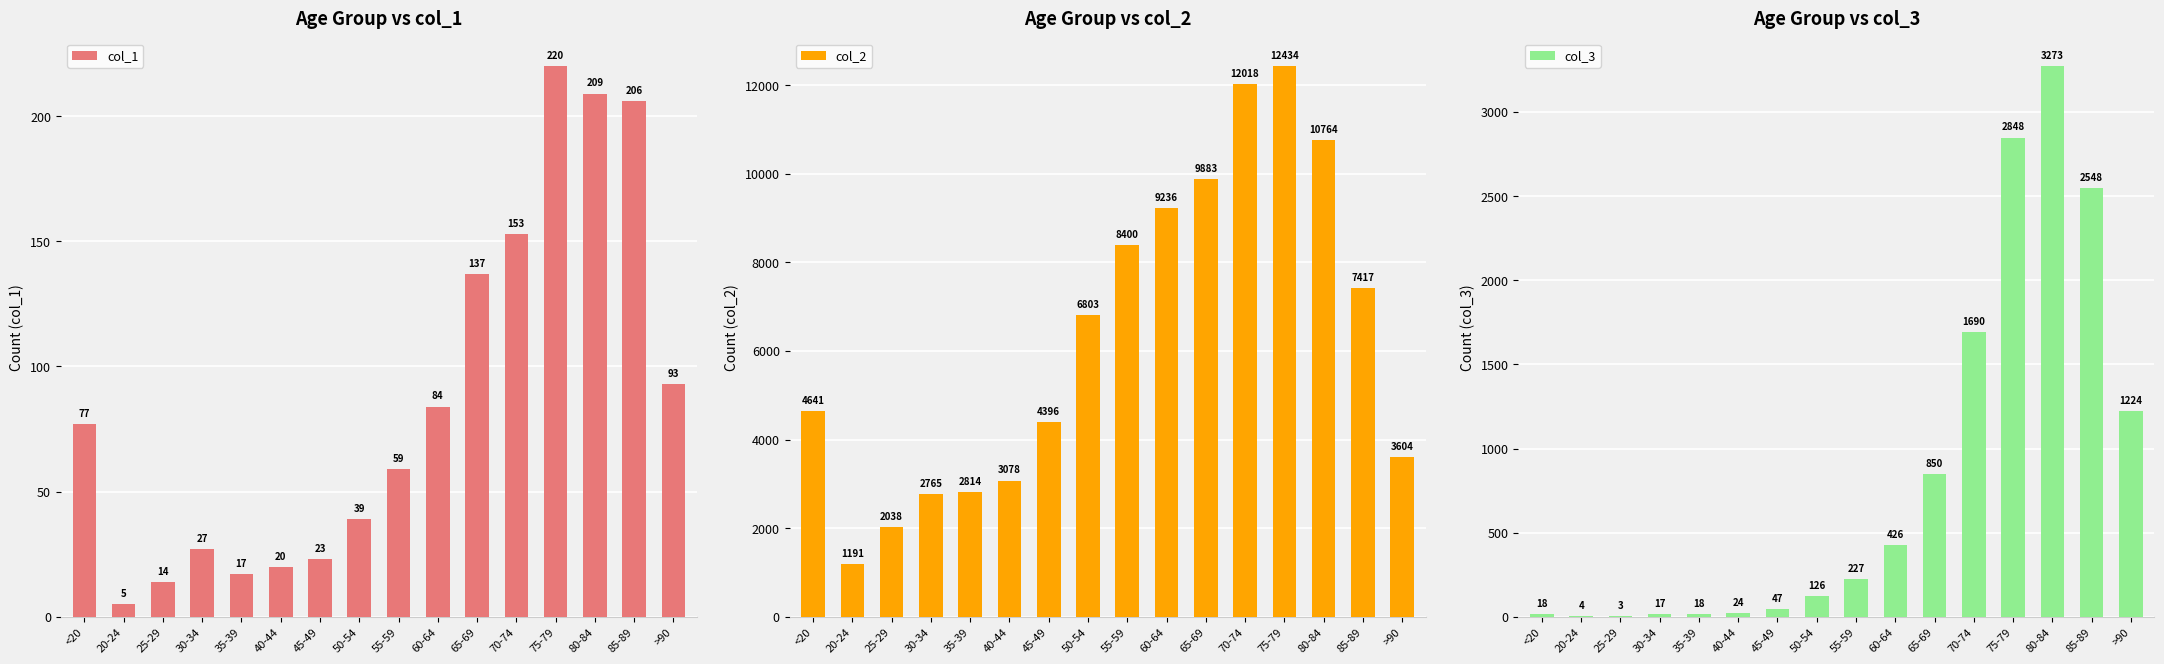

True or false: col_3 has a value of 2848 at 75-79.

True